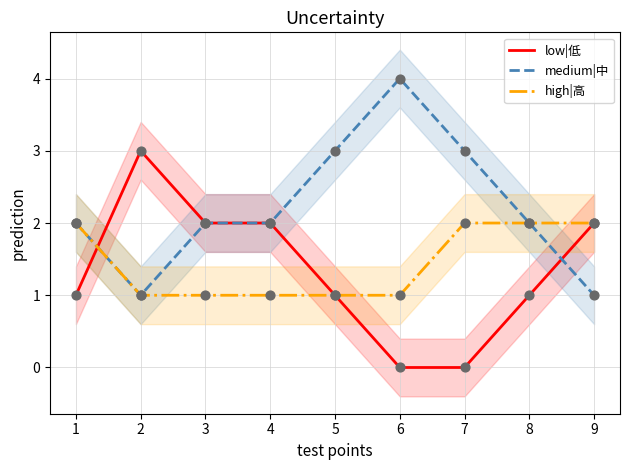

Which series contains the highest Y value?

medium|中